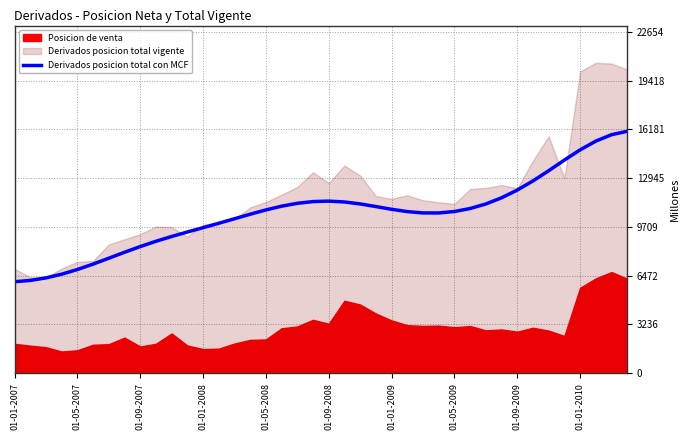

The value of Derivados posicion total con MCF at 01-09-2009 is 18894.0. True or false?

False